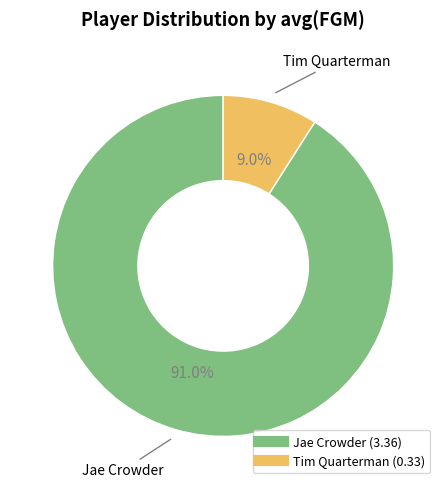

What is the total percentage of Tim Quarterman and Jae Crowder?

100.0%